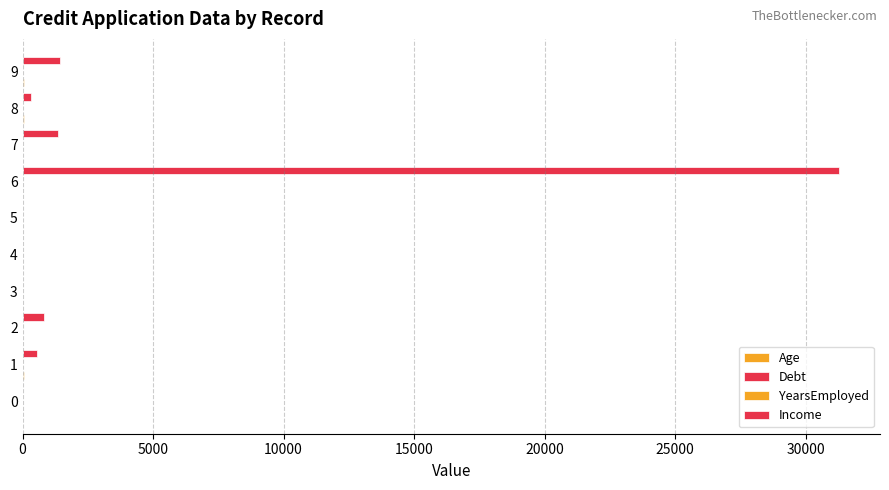

How many data points does each series have?

10